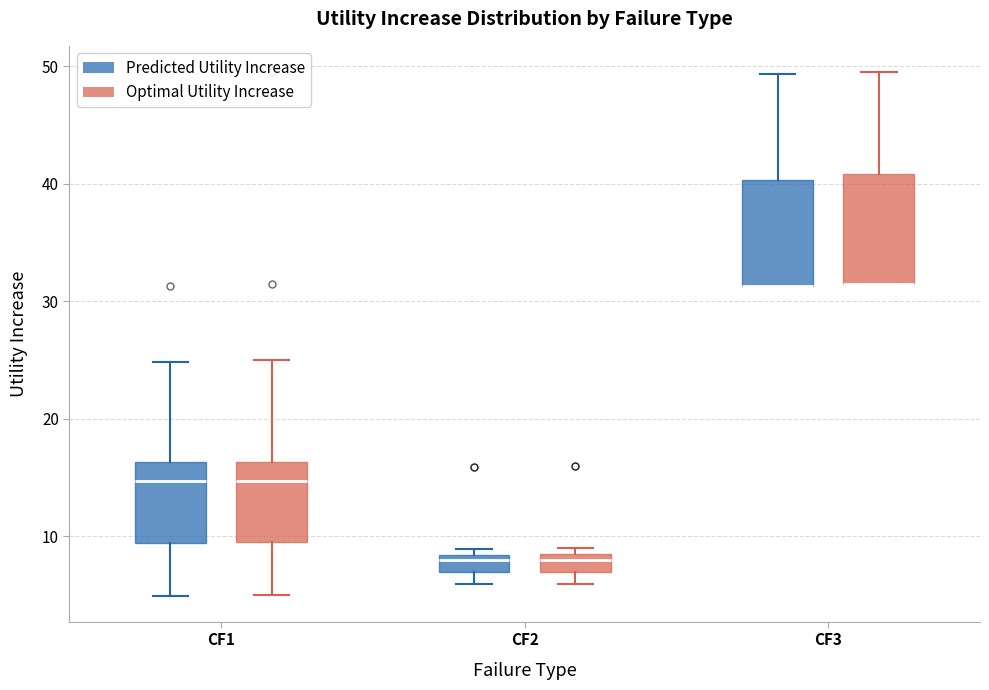

Where does the upper whisker of the box for CF3 (Predicted Utility Increase) end on the y-axis? The values are not printed on the chart, so give them approximately, as read against the axis.

49